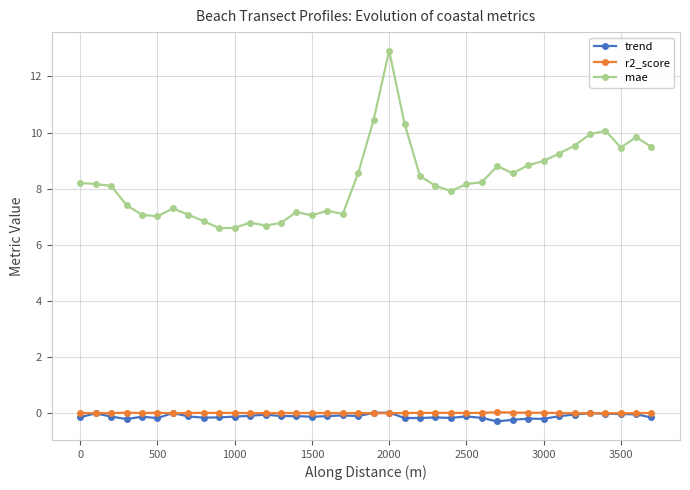

Which series has the largest total across all categories?

mae